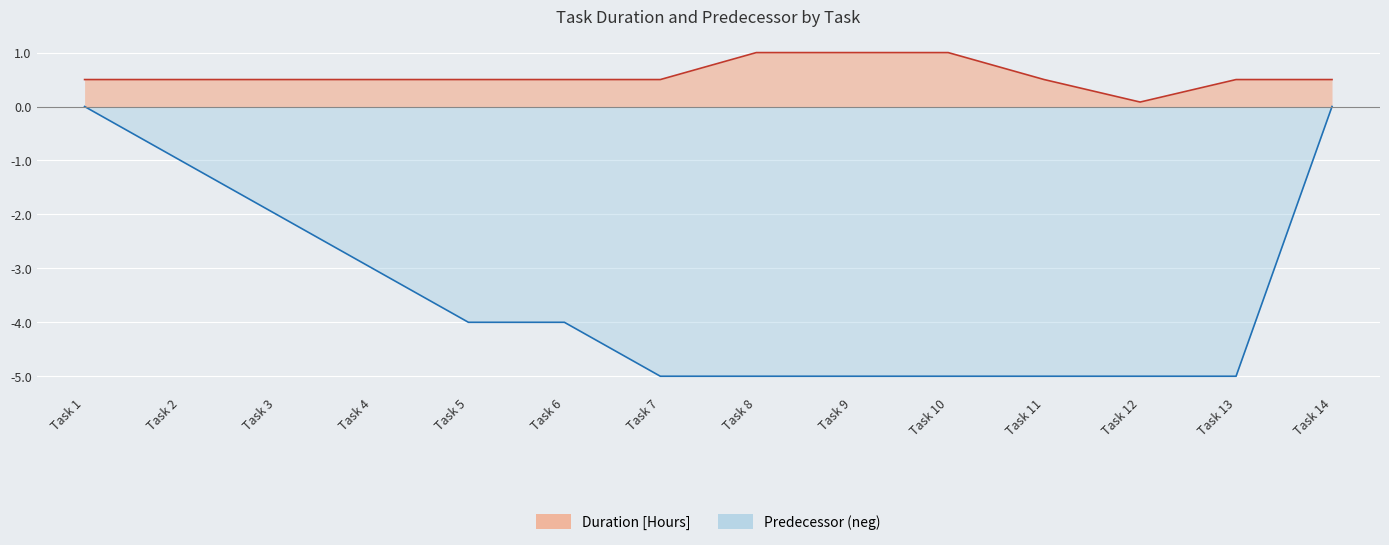

What is the value of the Predecessor point at the 12th from the left?

-5.0